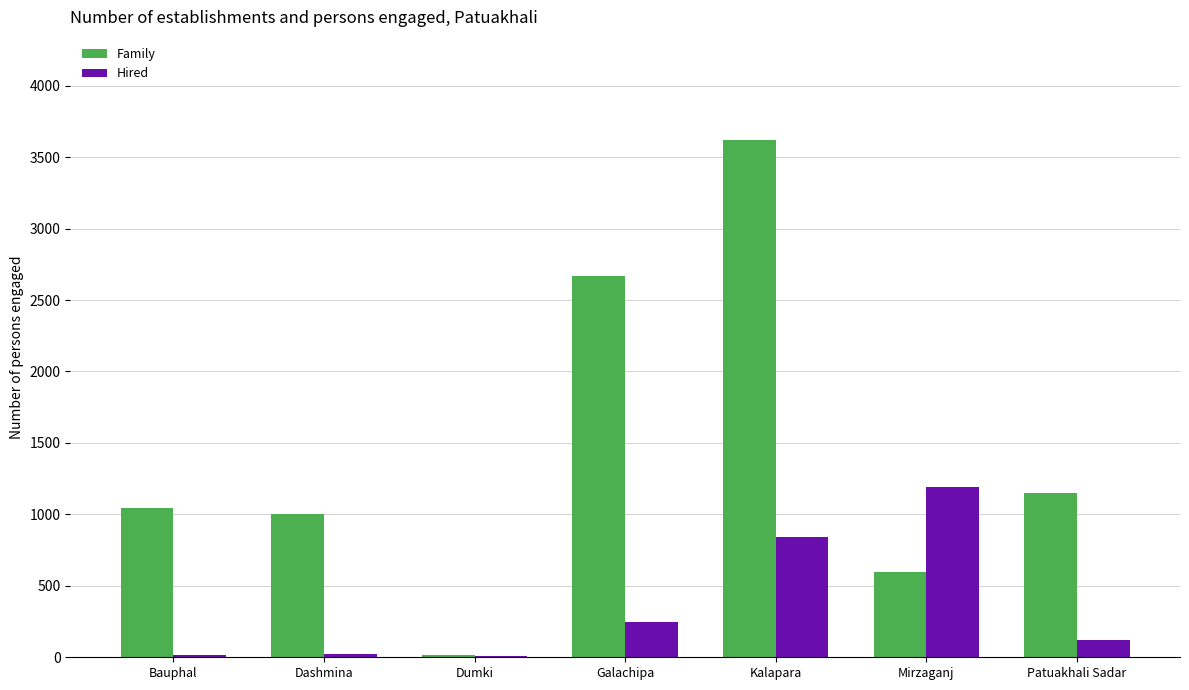

Read the Family value at Kalapara.

3618